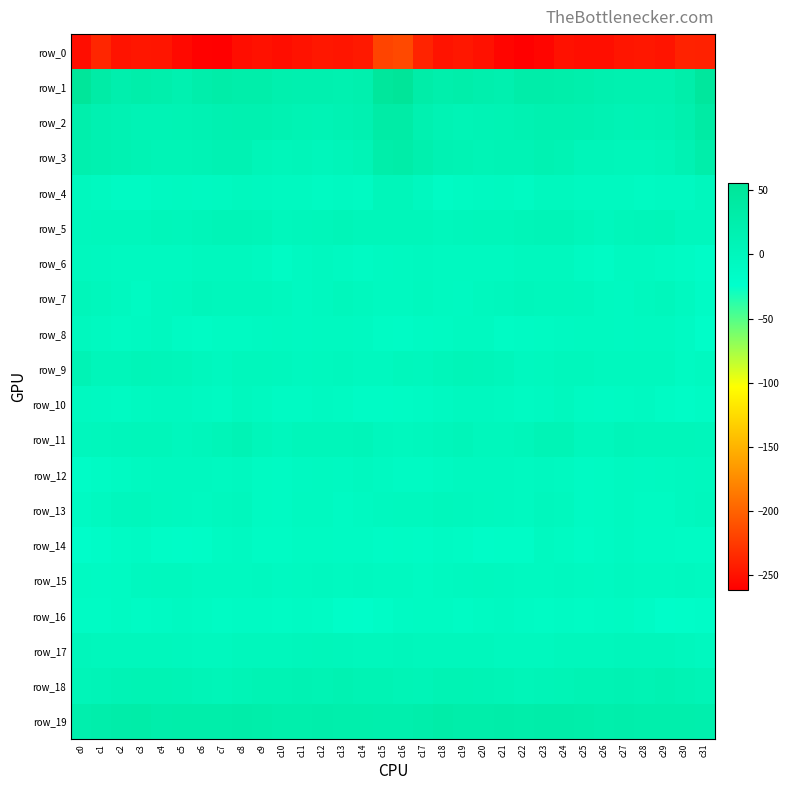

At which label does row_0 reach its minimum?

c22